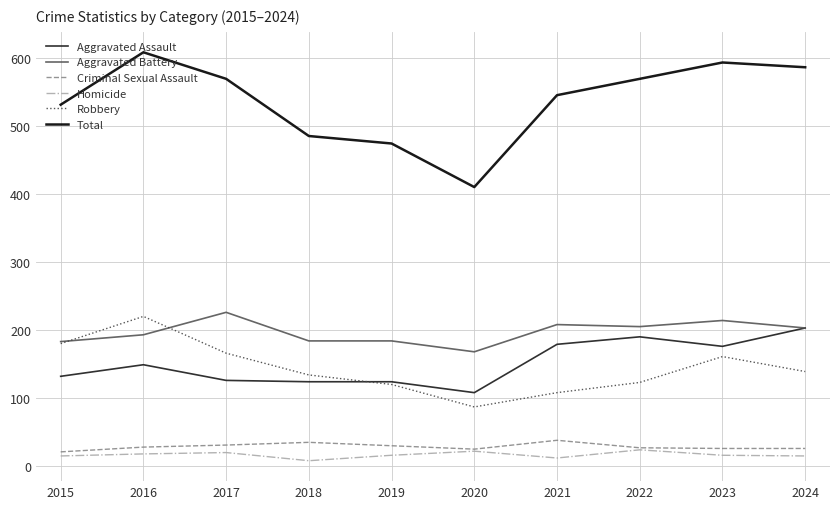

Which series has the largest total across all categories?

Total